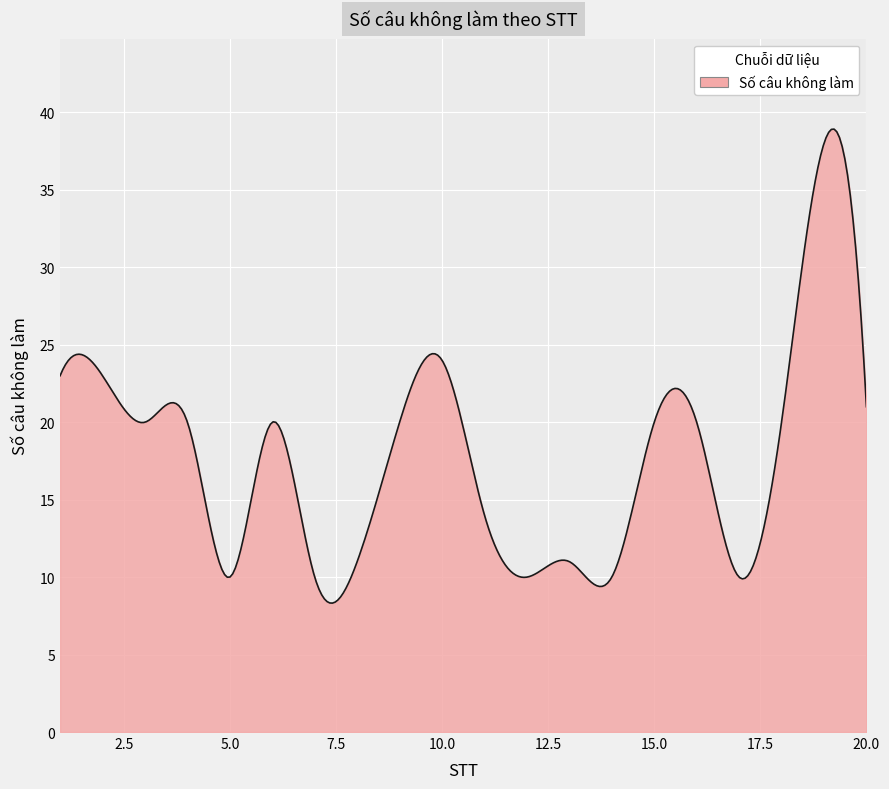

What is the minimum value shown in the chart?

8.3